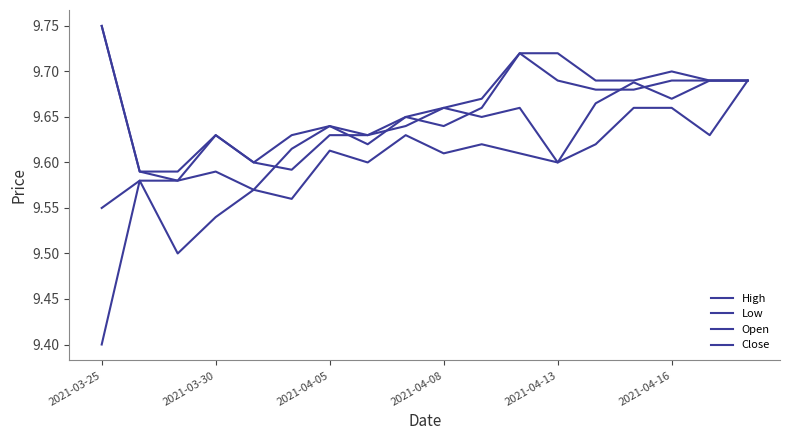

Does the chart display data point markers on the line(s)?

No